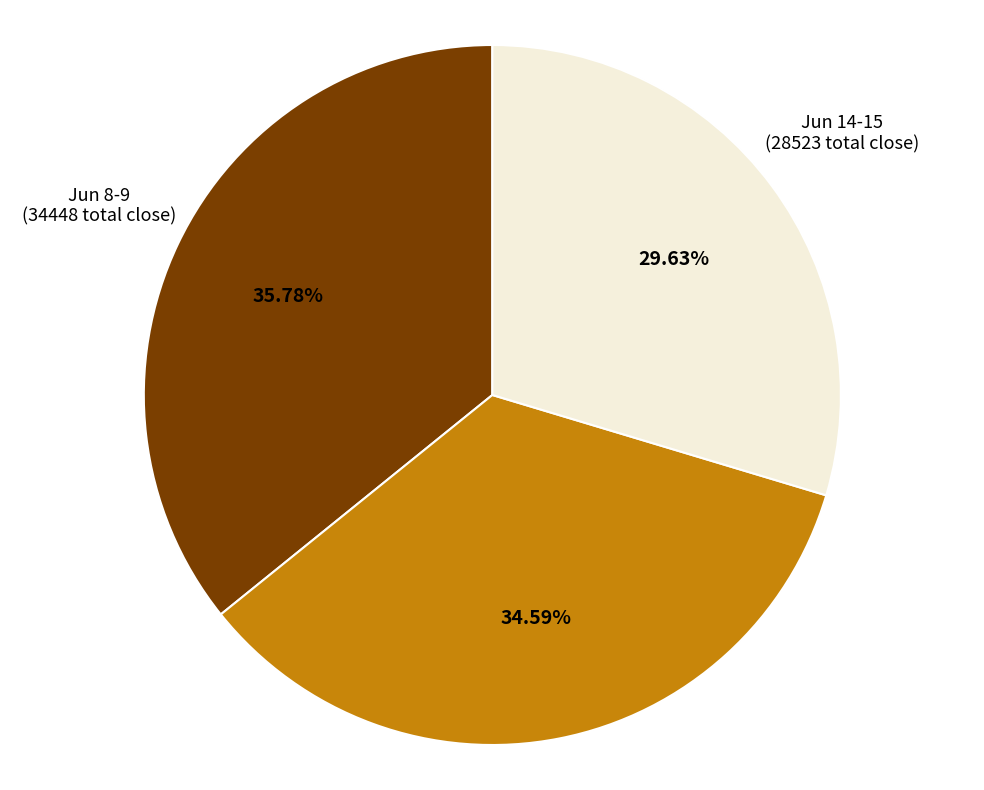

Rank the categories by value from lowest to highest.

Jun 14-15, Jun 12-13, Jun 8-9